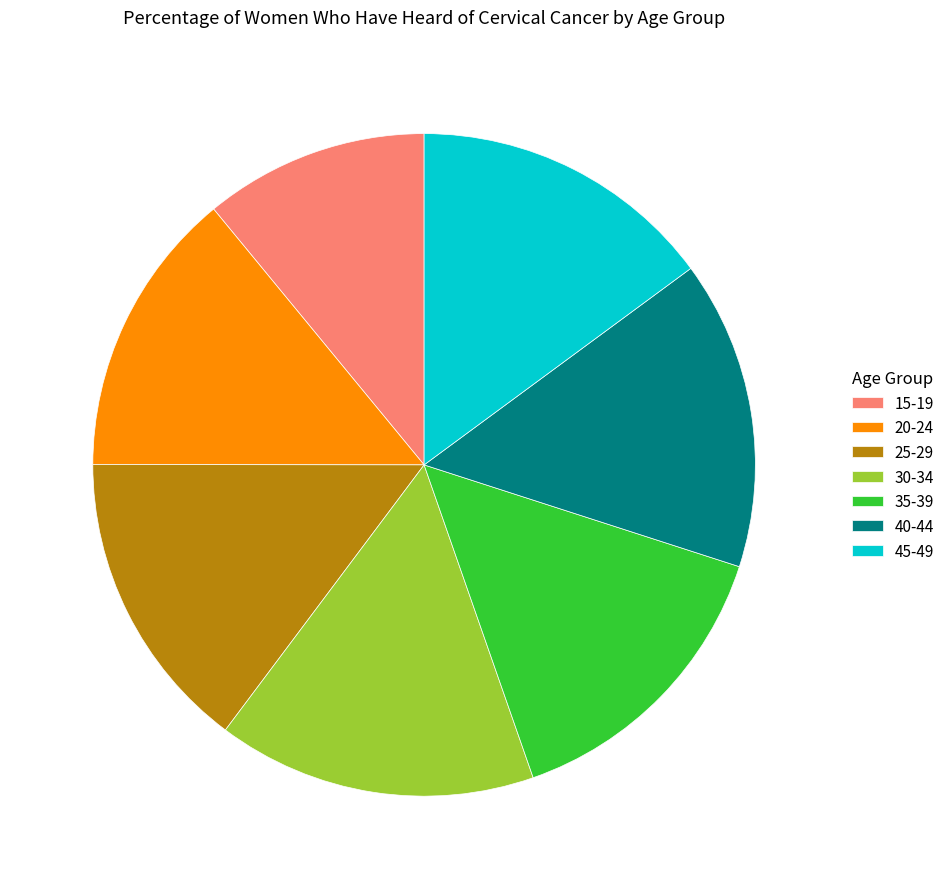

Does any single category account for the majority?

No